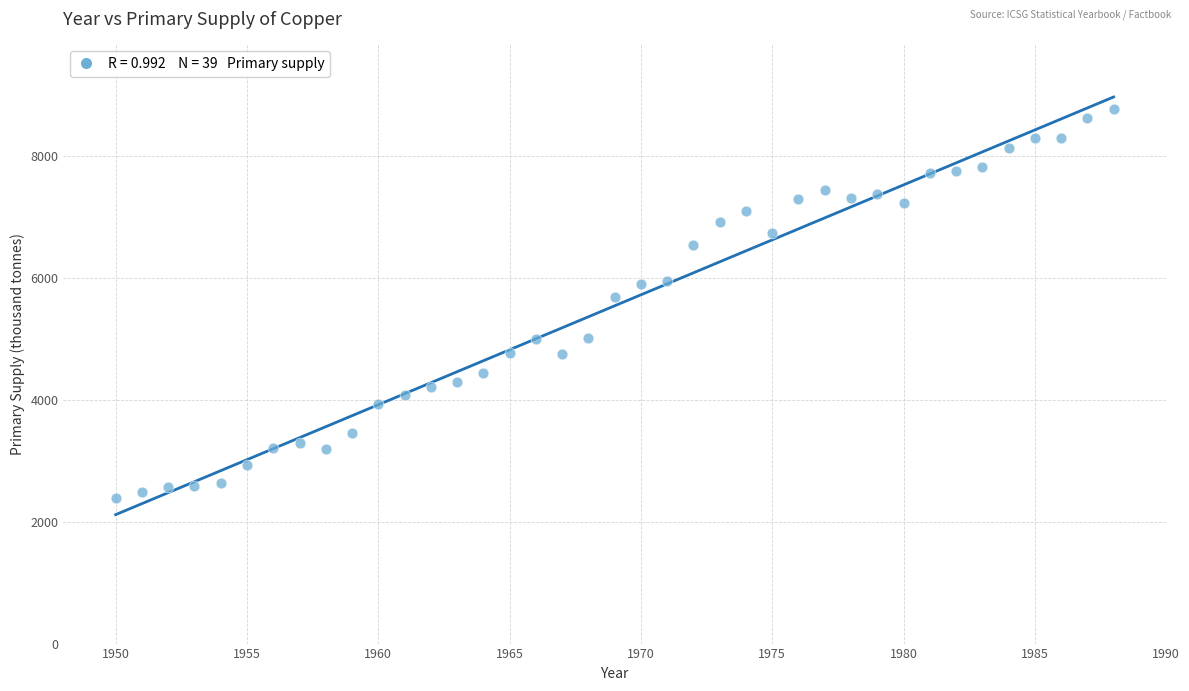

What is the range of X values (max minus min)?

38.0